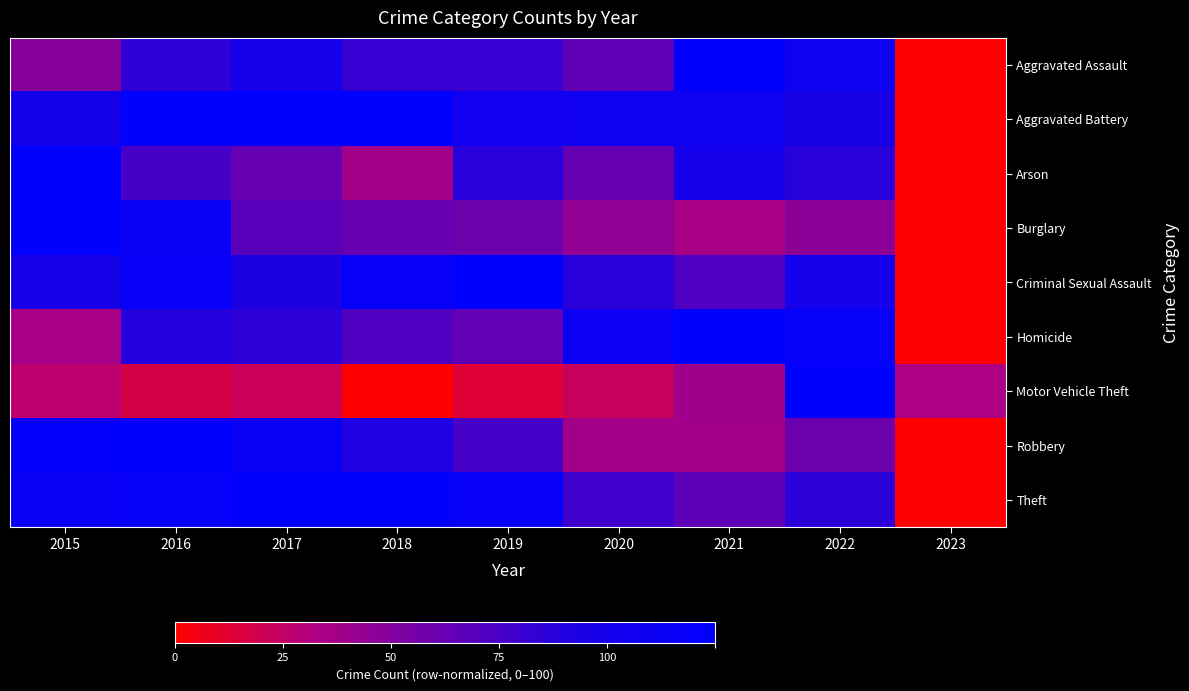

At which category is the sum across all series the highest?

2016